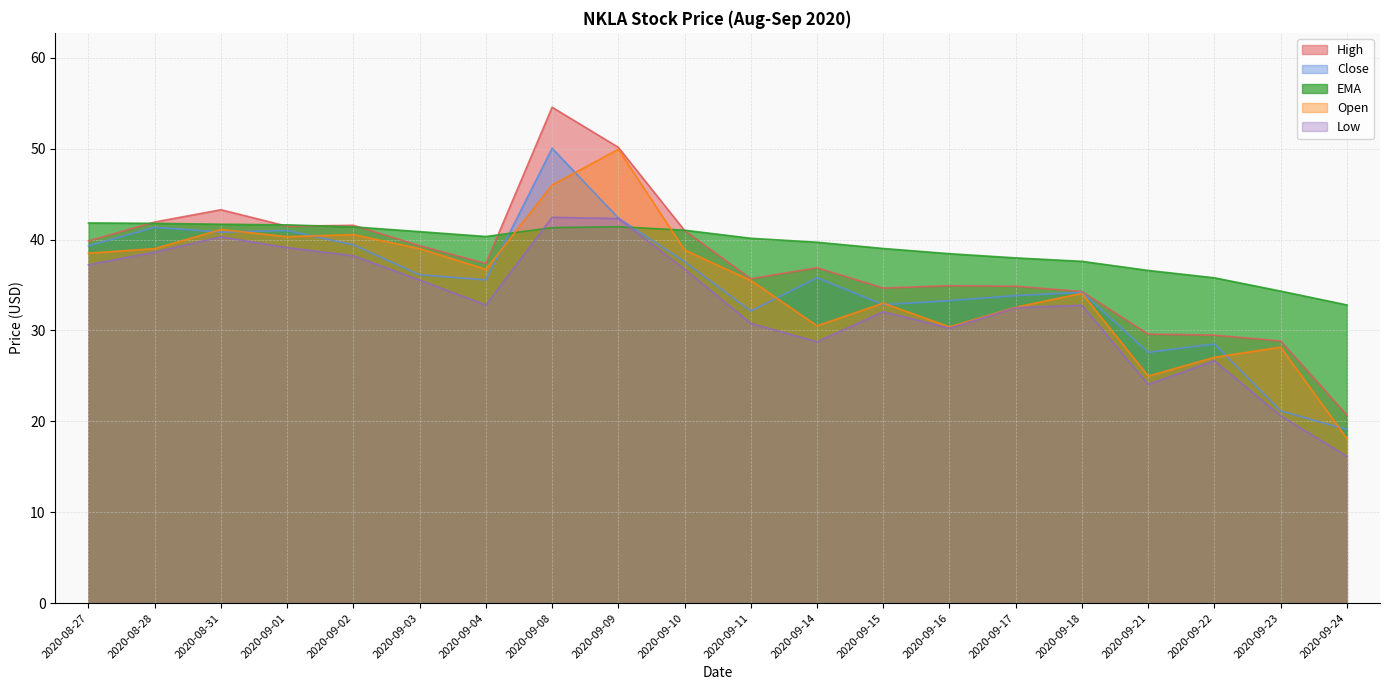

Which series has the widest spread of values?

High